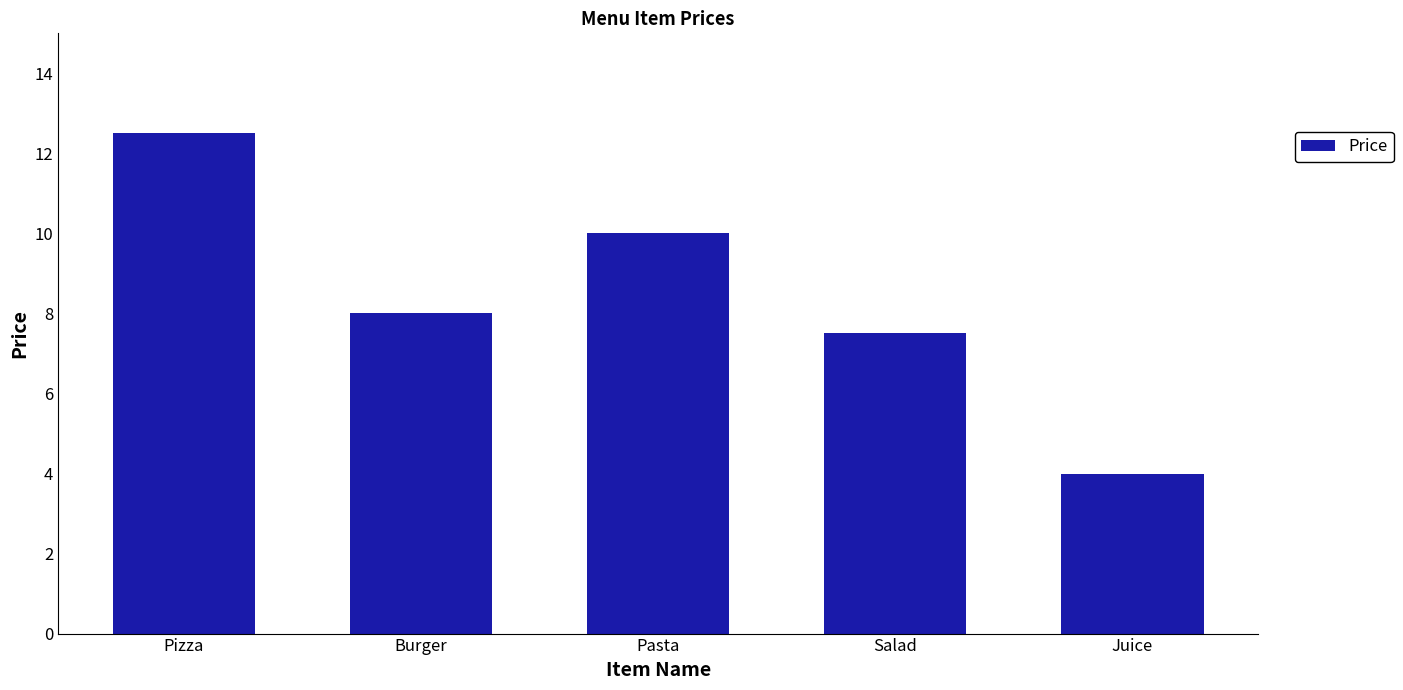

How many bars are there in total?

5